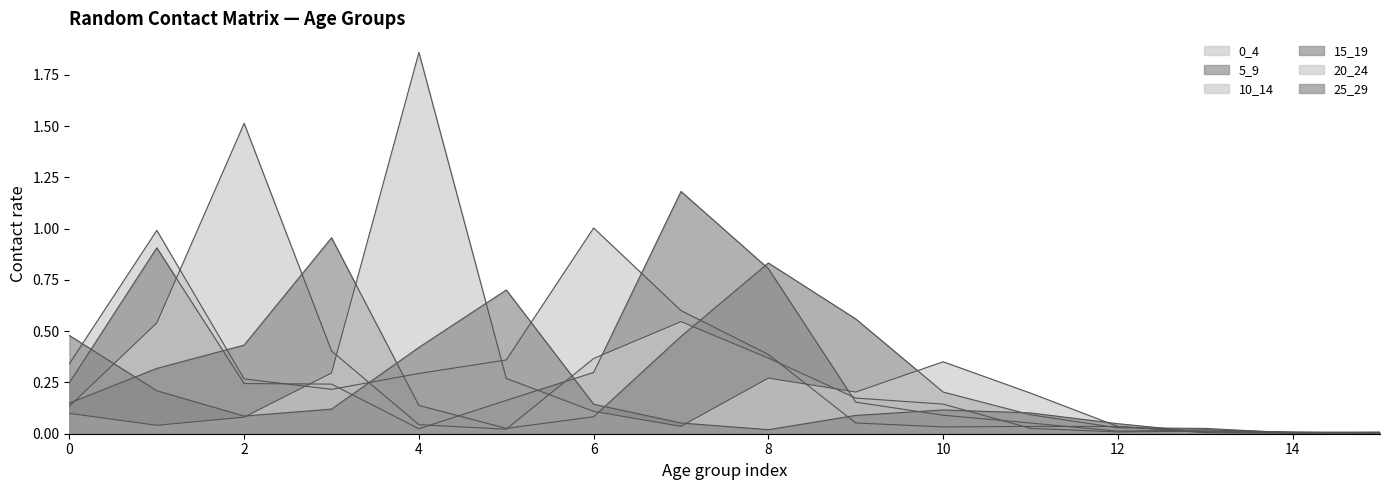

The value of 10_14 at 12 is 0.0. True or false?

True